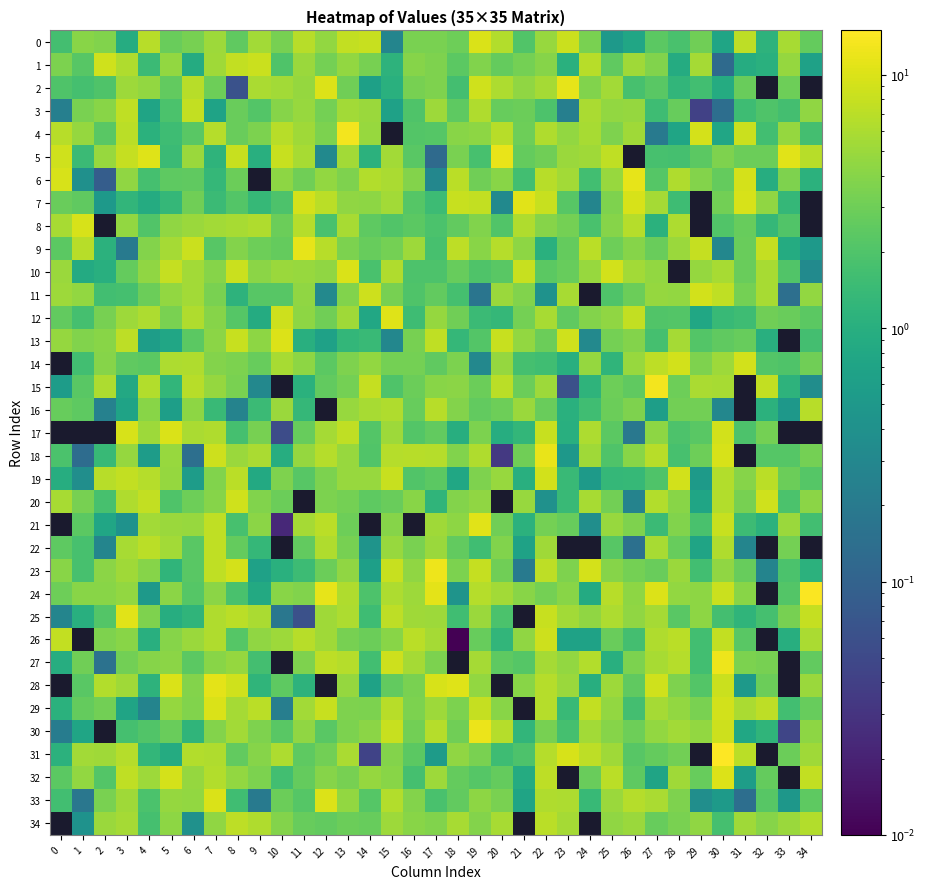

Rank the series at 28 from highest to lowest value.

14, 19, 26, 27, 6, 8, 13, 30, 32, 23, 9, 29, 24, 11, 20, 21, 33, 28, 34, 31, 16, 15, 22, 3, 25, 12, 17, 0, 18, 5, 7, 2, 1, 4, 10